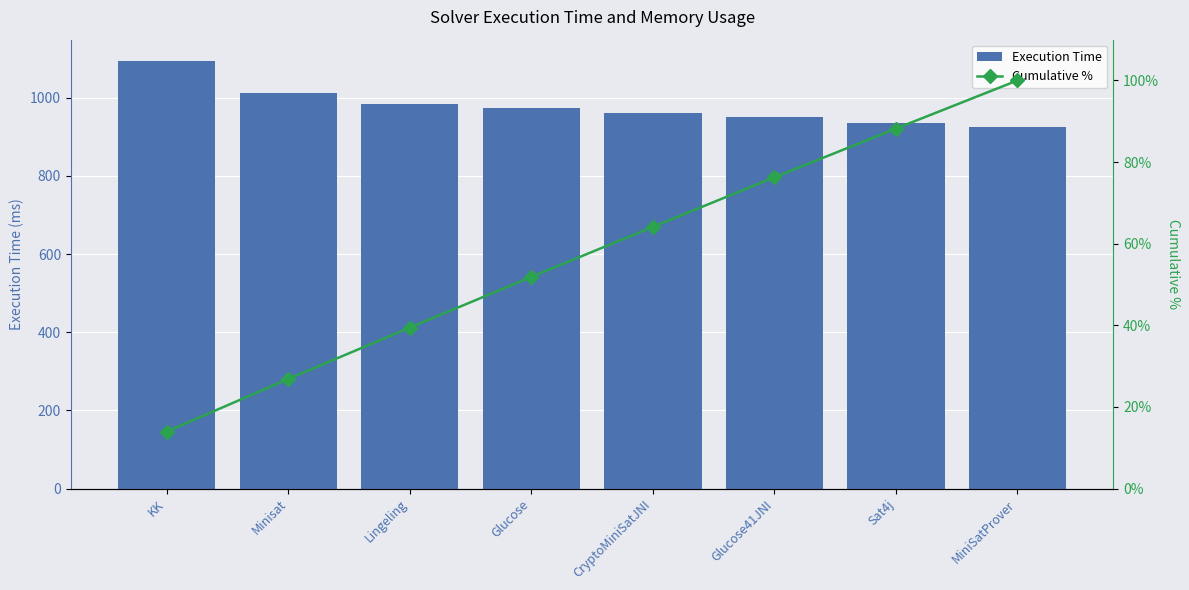

What is the value of the Cumulative % bar at the 8th from the left?

100.0